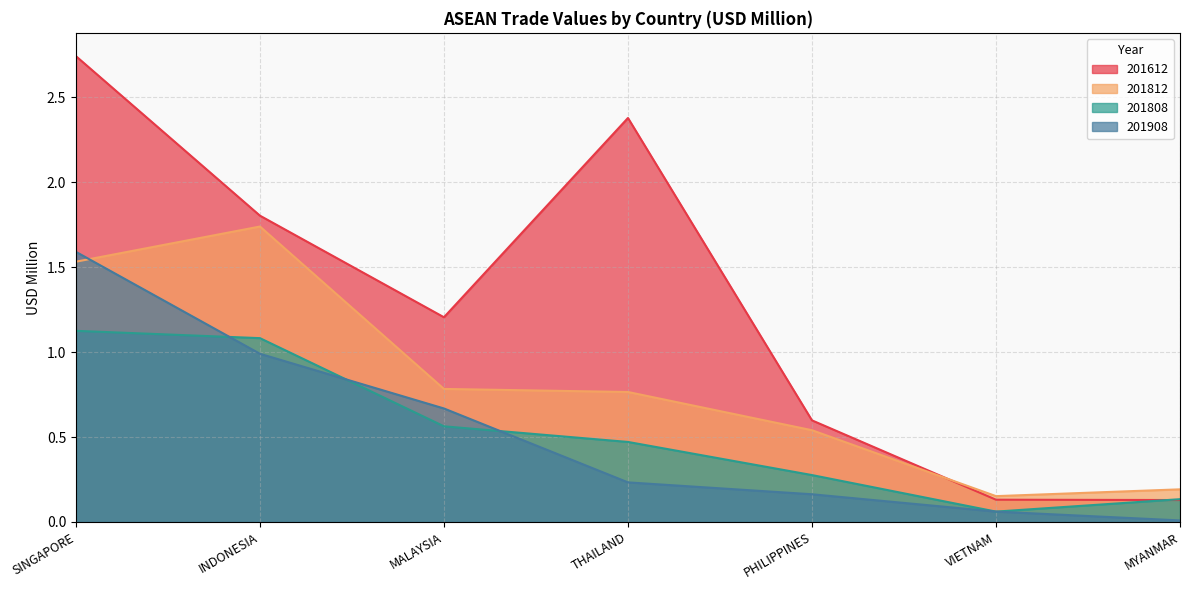

At which label is 201908 closest to 0?

MYANMAR